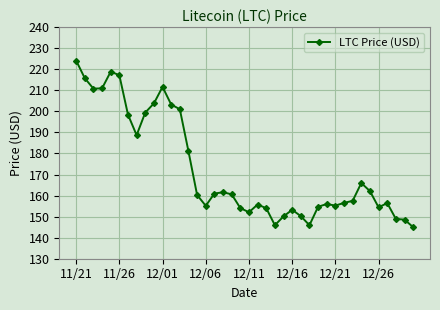

What is the average value?

172.6